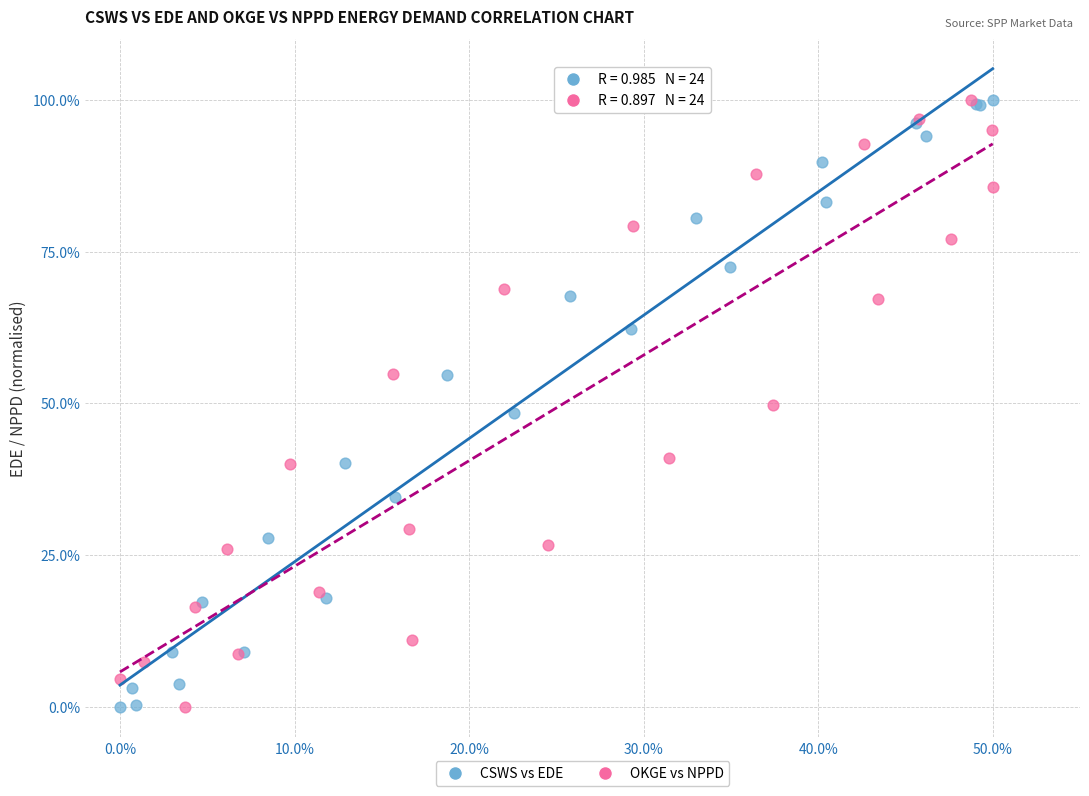

What are all the series names shown in the legend?

CSWS vs EDE, OKGE vs NPPD